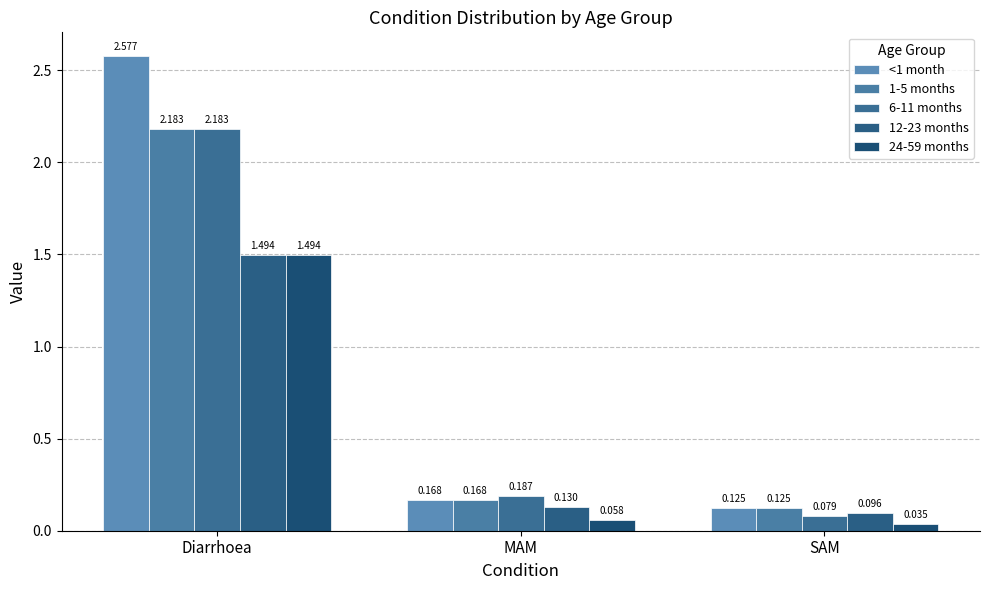

The 12-23 months series shows 0.2 at MAM. True or false?

False